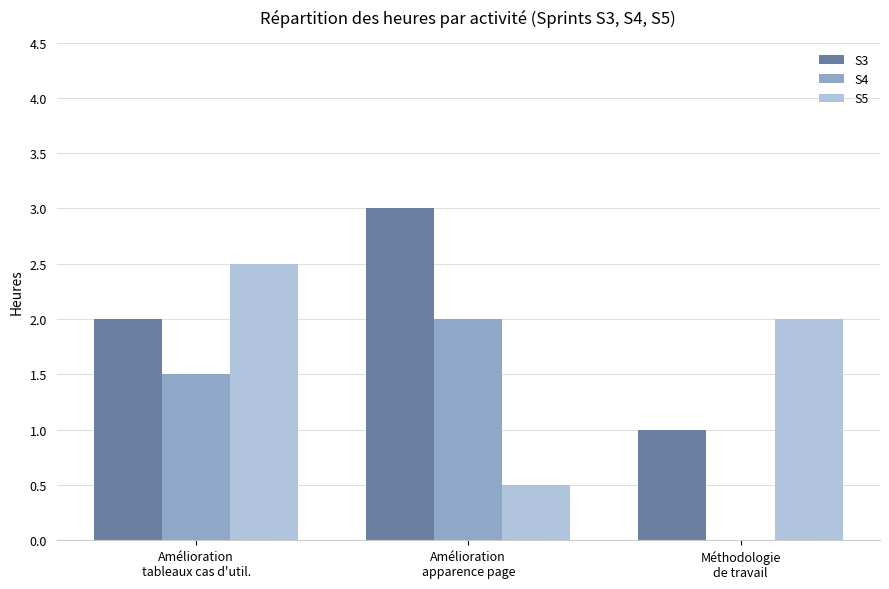

Which series has the largest total across all categories?

S3